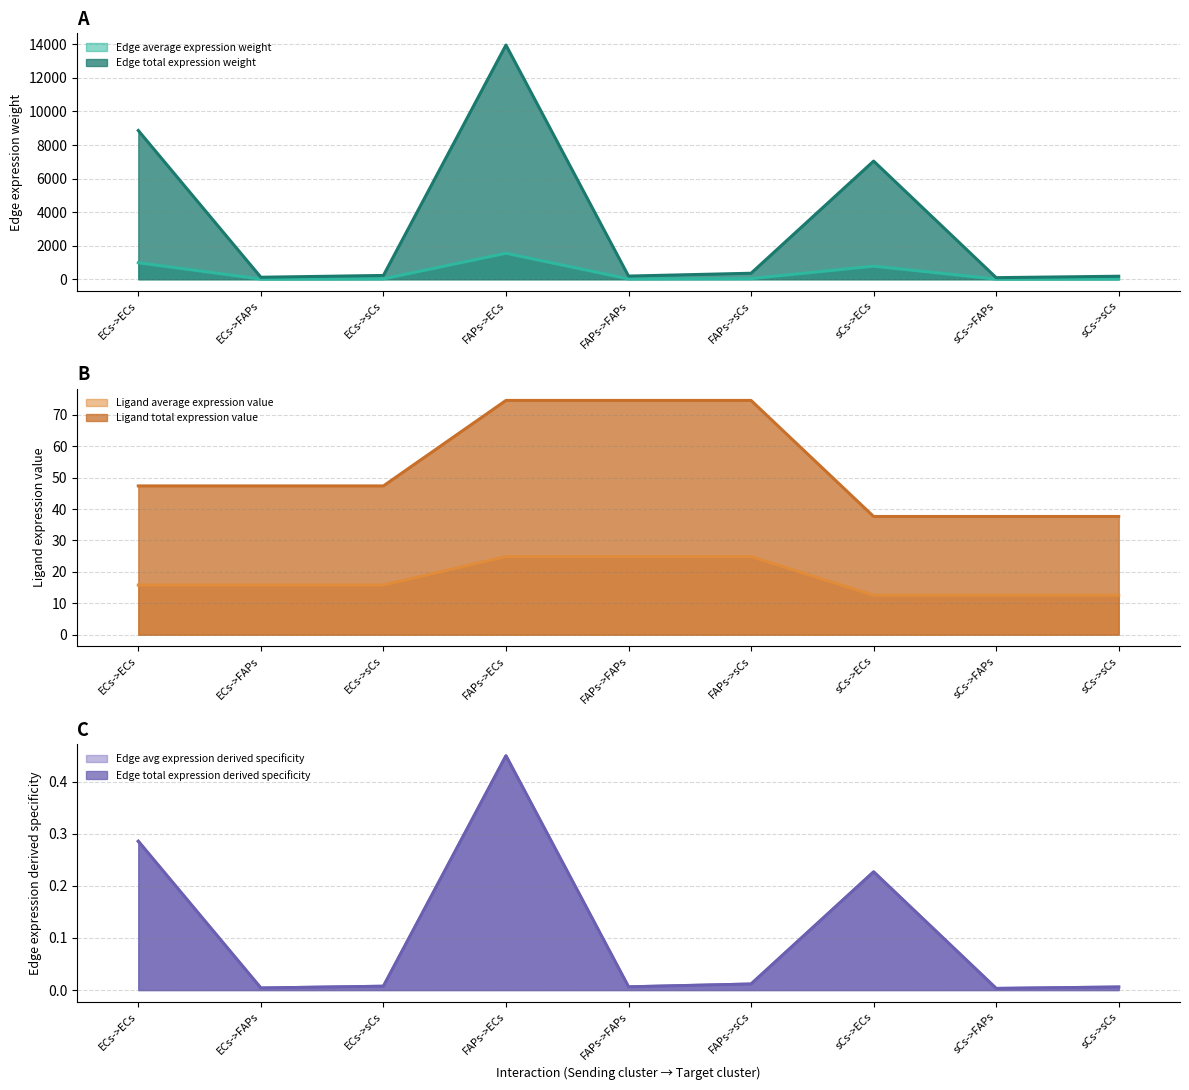

Which series has the largest total across all categories?

Edge avg expression derived specificity